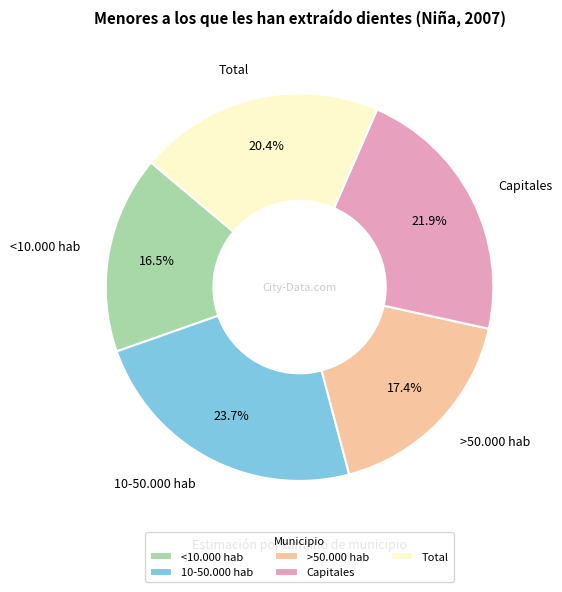

Rank the categories by value from lowest to highest.

<10.000 hab, >50.000 hab, Total, Capitales, 10-50.000 hab